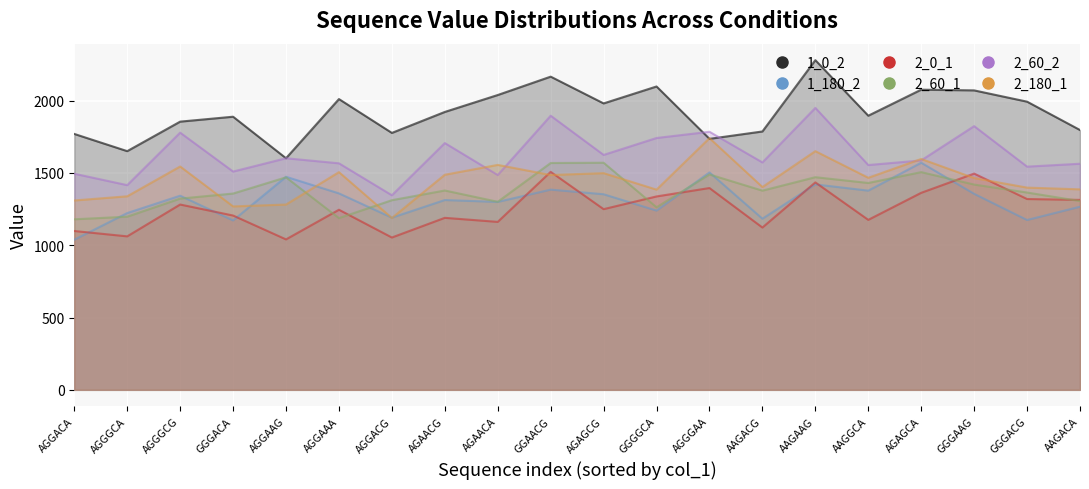

True or false: 2_60_1 has a value of 1469 at AGGAAG.

True